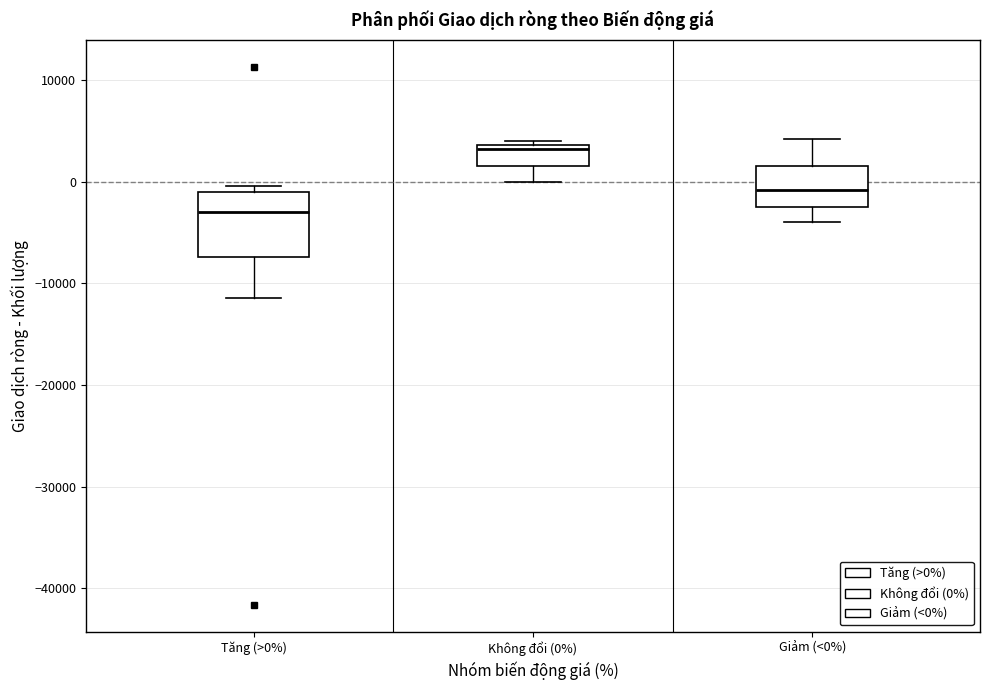

Comparing the boxes themselves (not the whiskers), which one is the tallest?

Tăng (>0%)